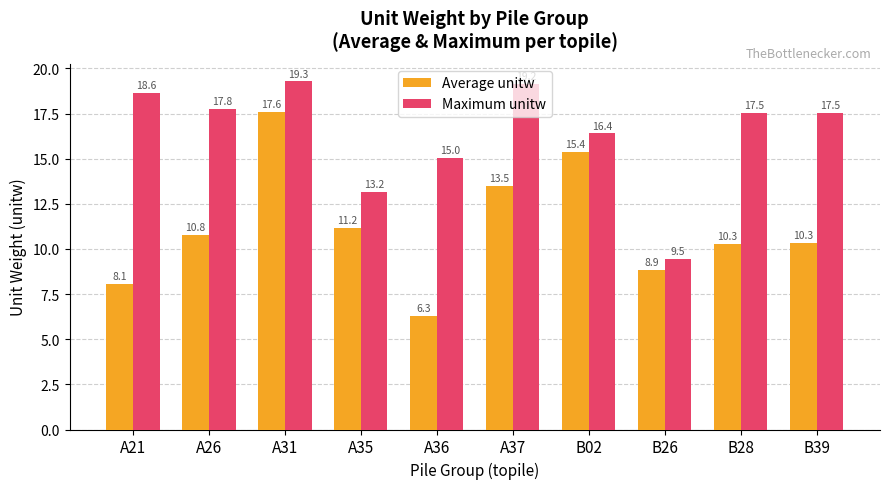

The value of Average unitw at B26 is 8.9. True or false?

True